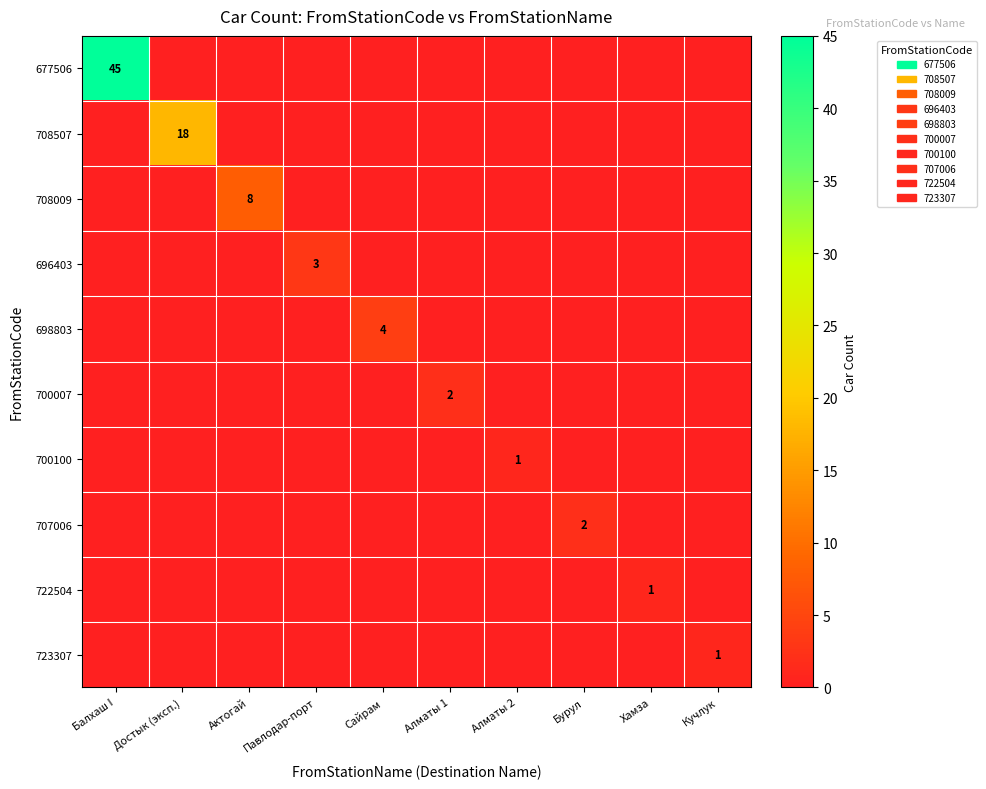

How many values in the 698803 series exceed 0?

1